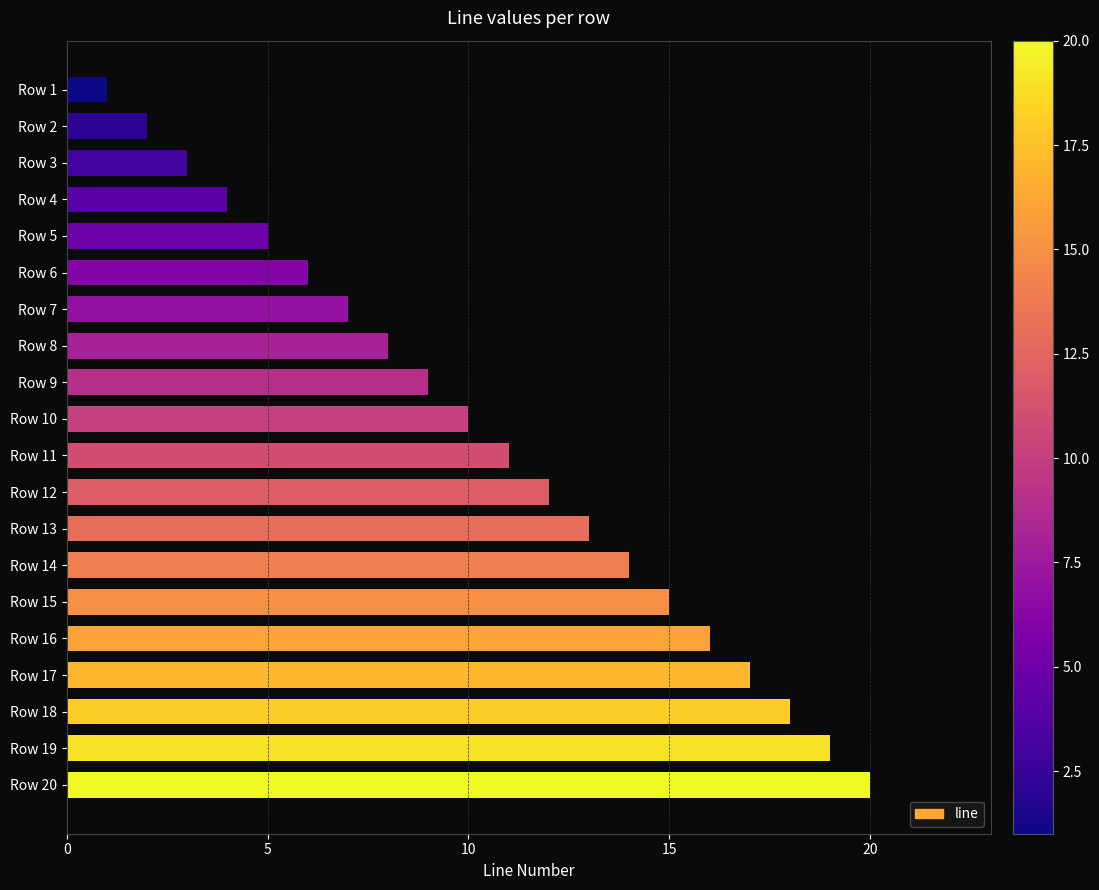

Rank the categories by value from highest to lowest.

Row 20, Row 19, Row 18, Row 17, Row 16, Row 15, Row 14, Row 13, Row 12, Row 11, Row 10, Row 9, Row 8, Row 7, Row 6, Row 5, Row 4, Row 3, Row 2, Row 1